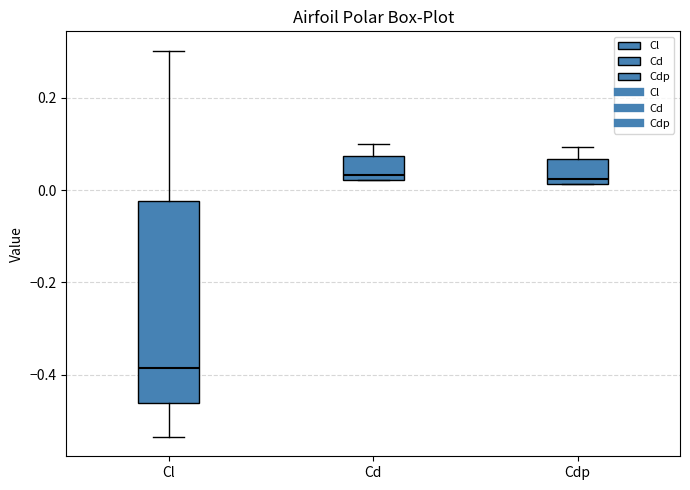

Comparing the boxes themselves (not the whiskers), which one is the tallest?

Cl